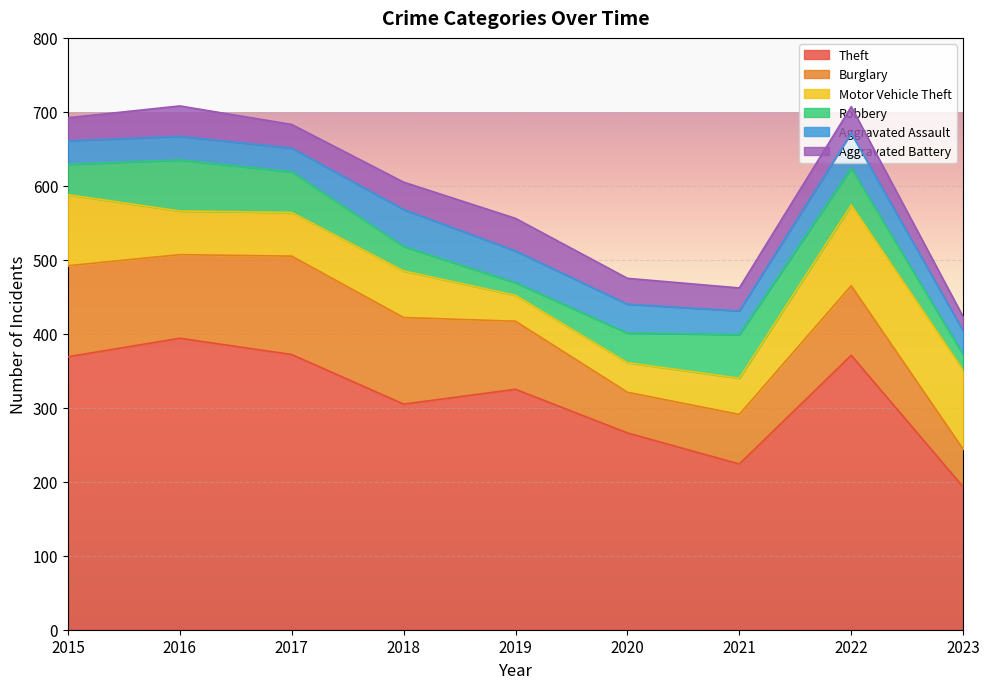

Which category has the lowest value in the Motor Vehicle Theft series?

2019